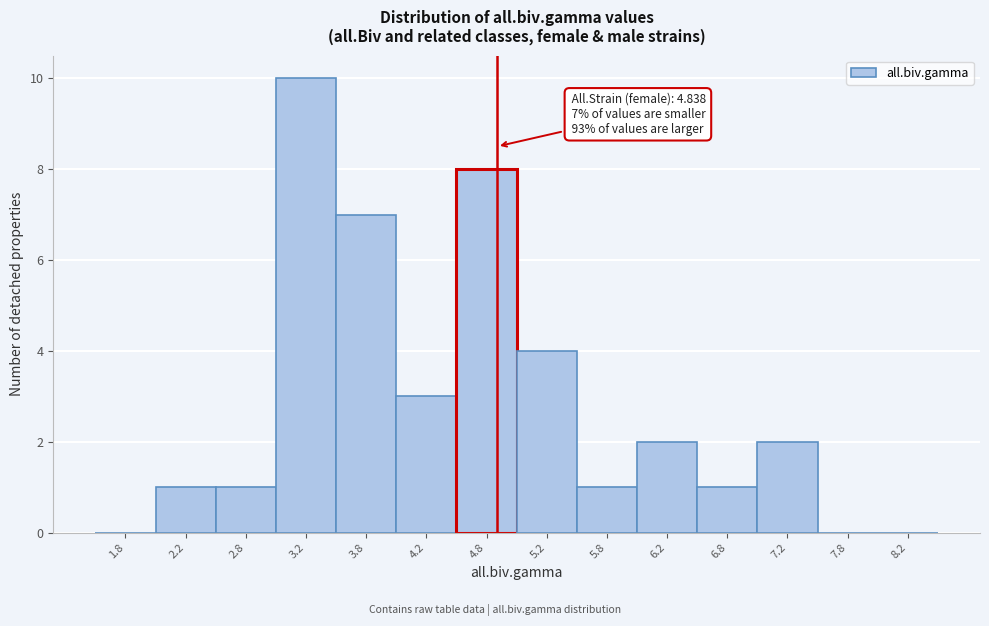

Which range on the x-axis has the tallest bar?

3.0 to 3.5